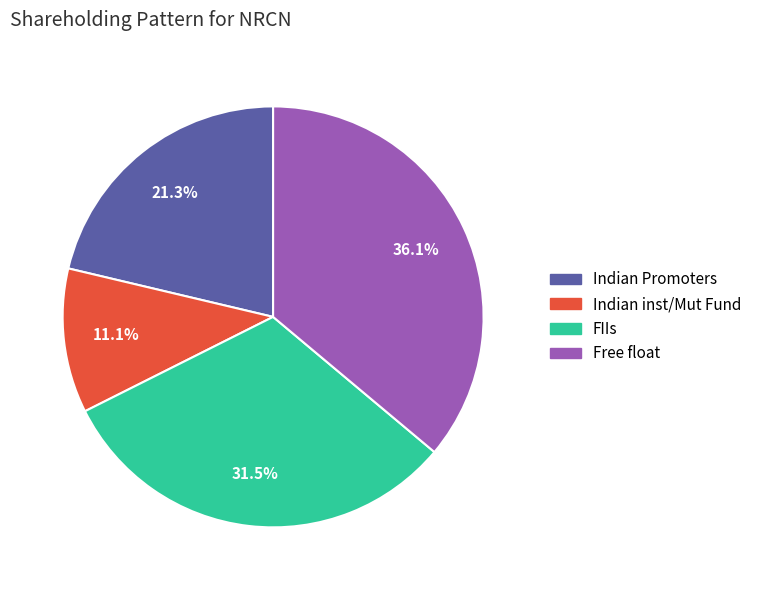

Does Free float represent more than half of the total?

No